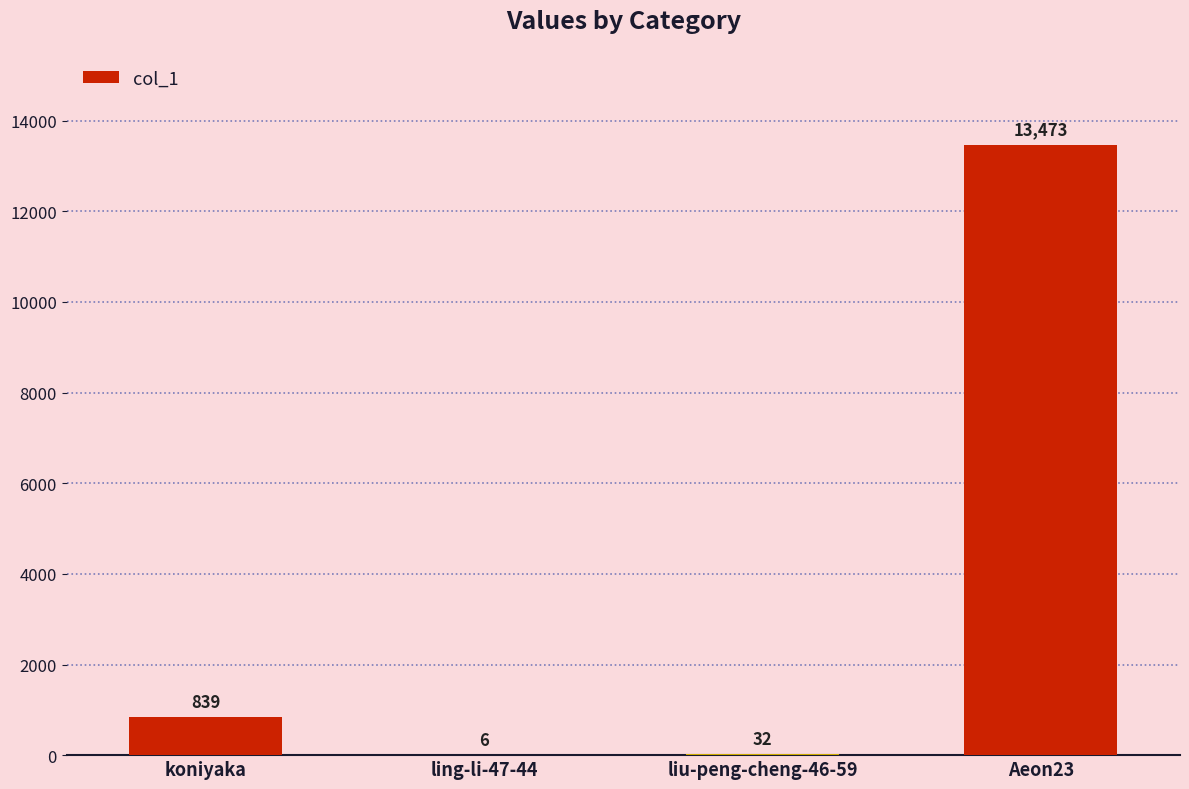

Is it true that the value at koniyaka is 305?

False